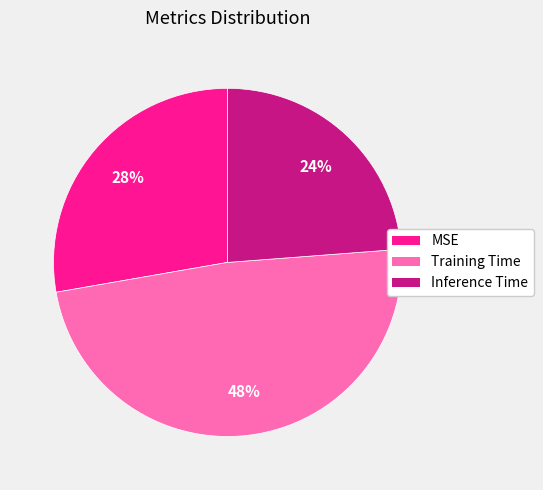

Which category has the biggest portion of the pie?

Training Time